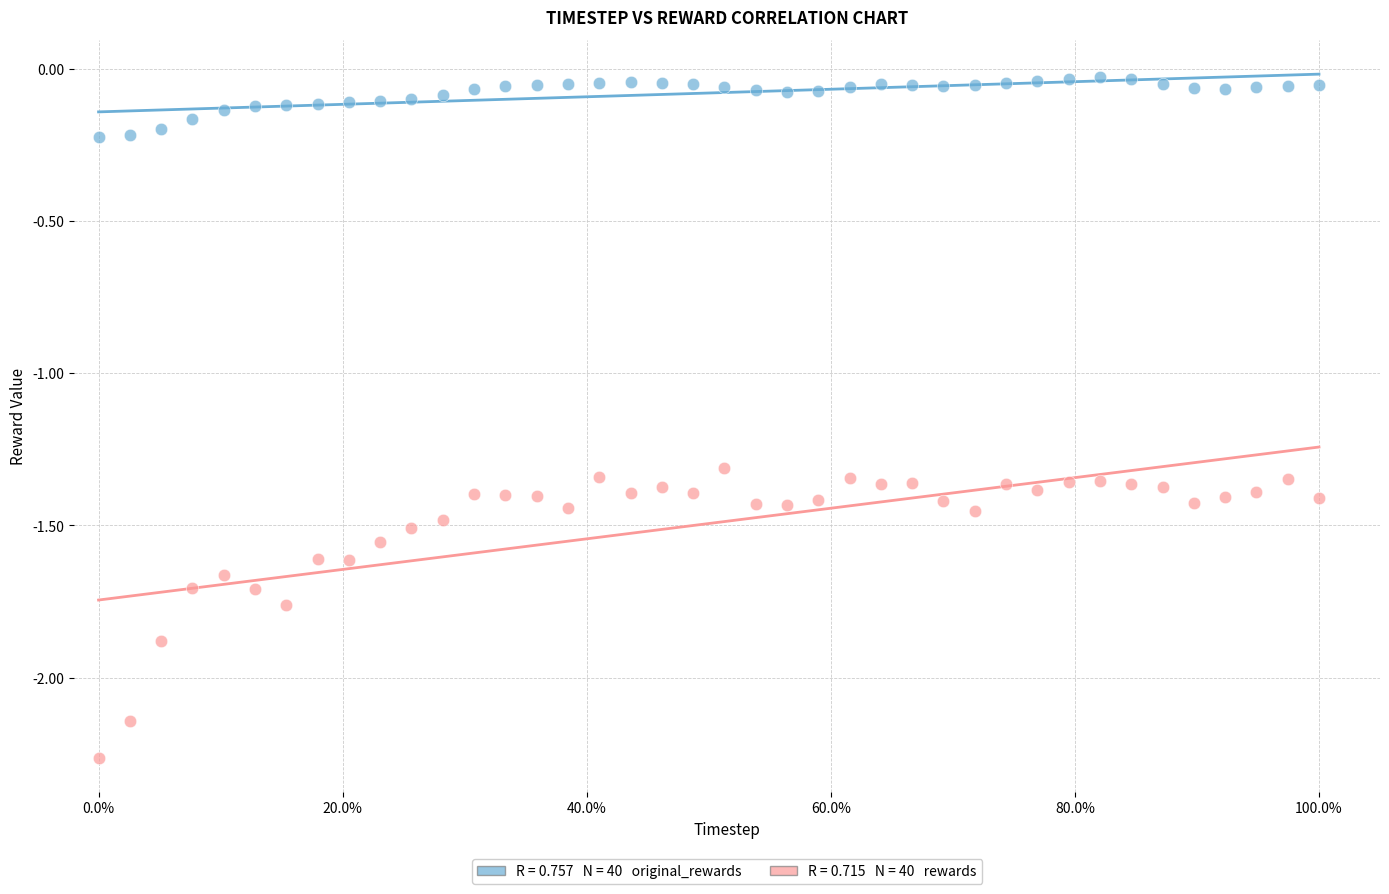

Across all data points, what is the range of X values (max minus min)?

1.0